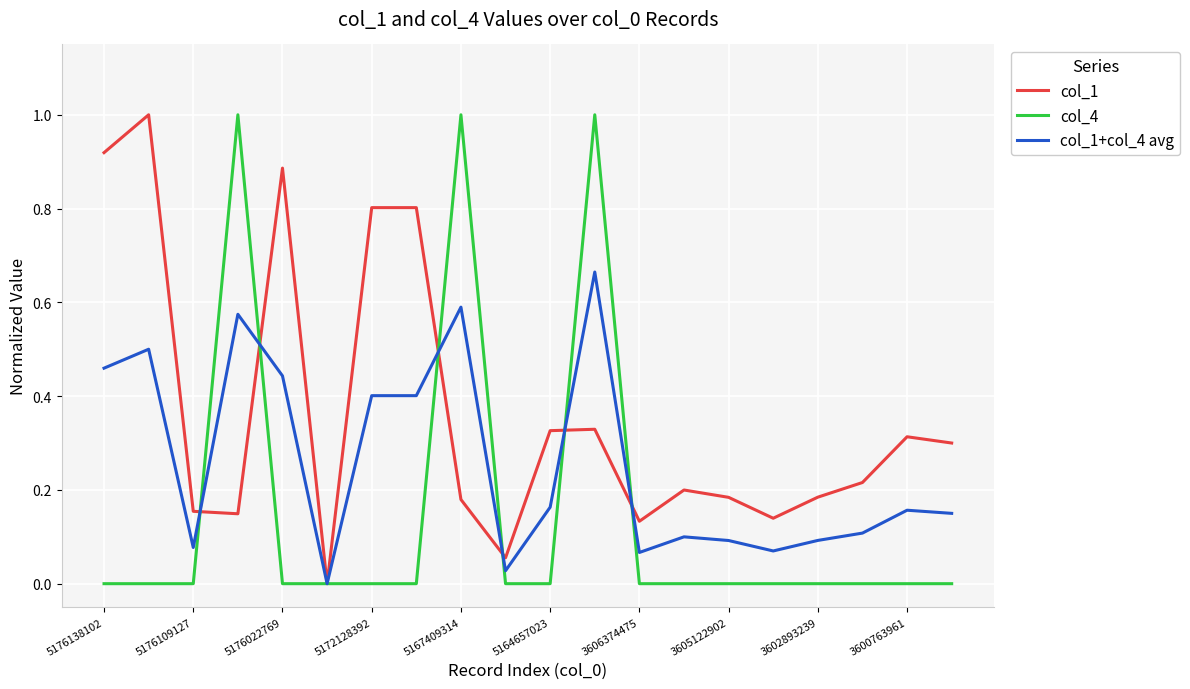

What are all the series names shown in the legend?

col_1, col_4, col_1+col_4 avg